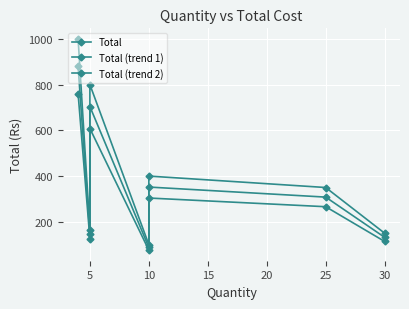

Is the value of Total (trend 1) at 5 greater than the value of Total (trend 2) at 5?

Yes